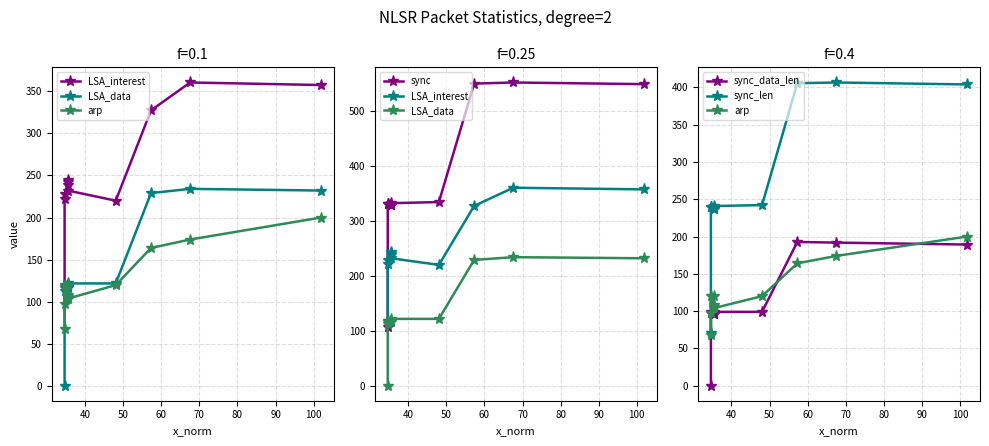

Reading left to right, list all the values displayed in this chart.

LSA_interest: 119.0	228.0	222.0	242.0	238.0	244.0	232.0	220.0	327.0	360.0	357.0
LSA_data: 1.0	113.0	117.0	118.0	119.0	117.0	122.0	122.0	229.0	234.0	232.0
arp: 68.0	120.0	98.0	120.0	106.0	108.0	104.0	120.0	164.0	174.0	200.0
sync: 108.0	330.0	331.0	328.0	328.0	328.0	332.0	334.0	549.0	551.0	548.0
sync_data_len: 0.0	97.2	98.1	97.2	95.5	95.5	98.9	98.9	192.7	191.8	189.2
sync_len: 70.3	239.2	240.1	237.9	237.5	237.5	240.9	242.2	405.7	406.7	404.1